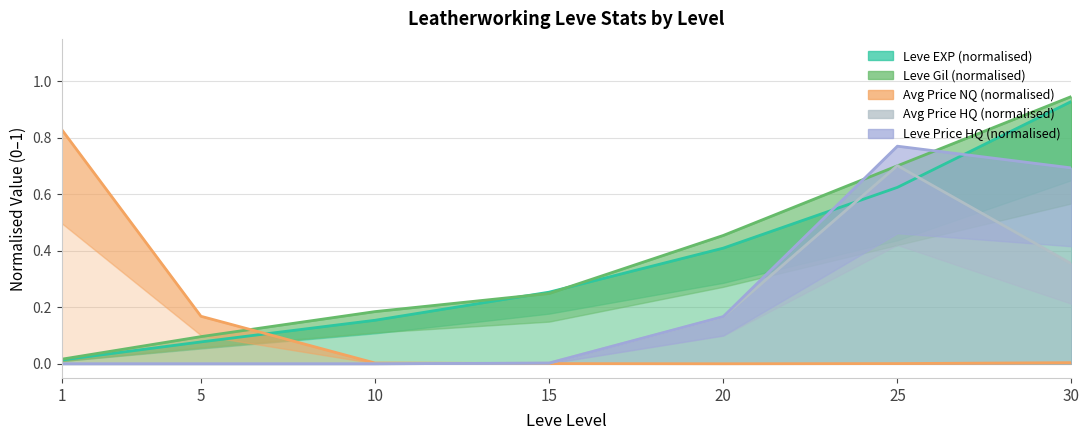

How many series are shown in this chart?

5